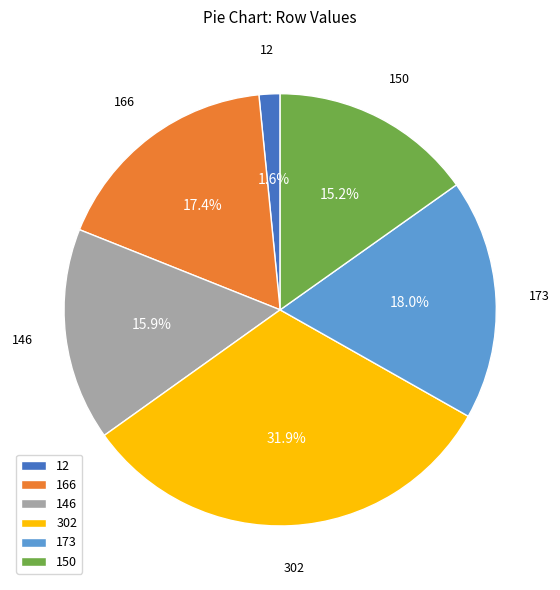

Is it true that 302 is 38% of the pie?

False